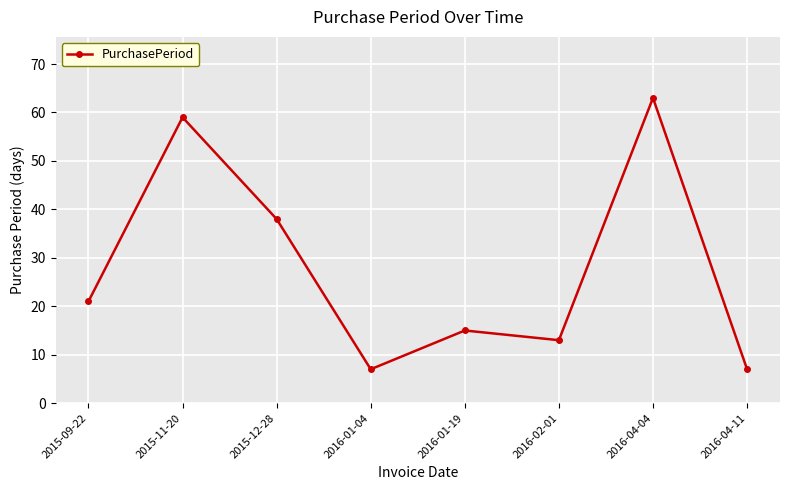

What is the minimum value shown in the chart?

7